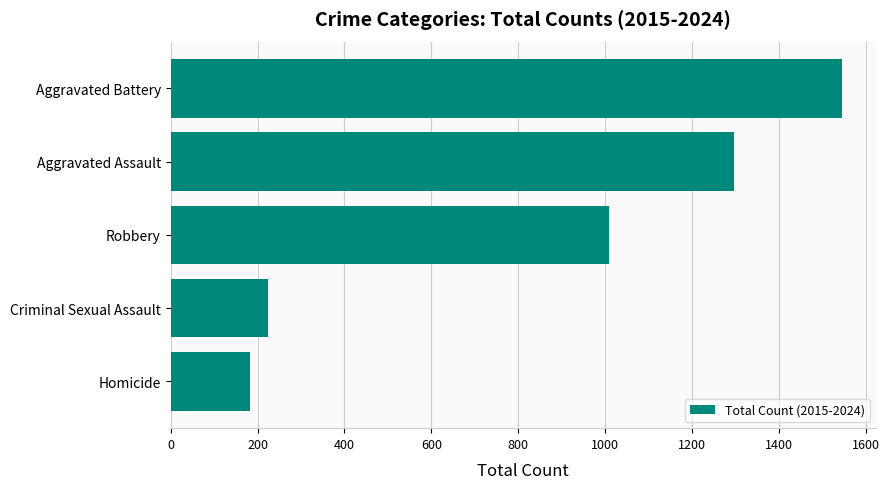

Reading top to bottom, what are all the values shown in this chart?

Aggravated Battery=1546	Aggravated Assault=1296	Robbery=1010	Criminal Sexual Assault=224	Homicide=183